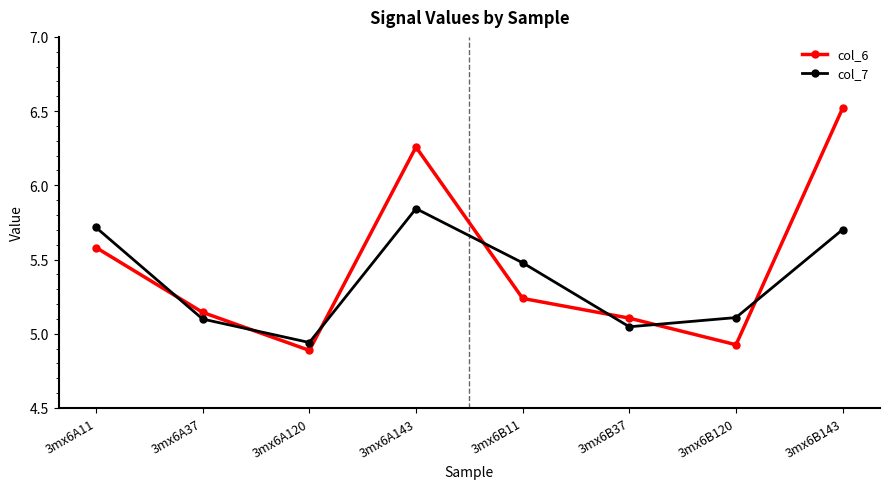

Which series has the widest spread of values?

col_6